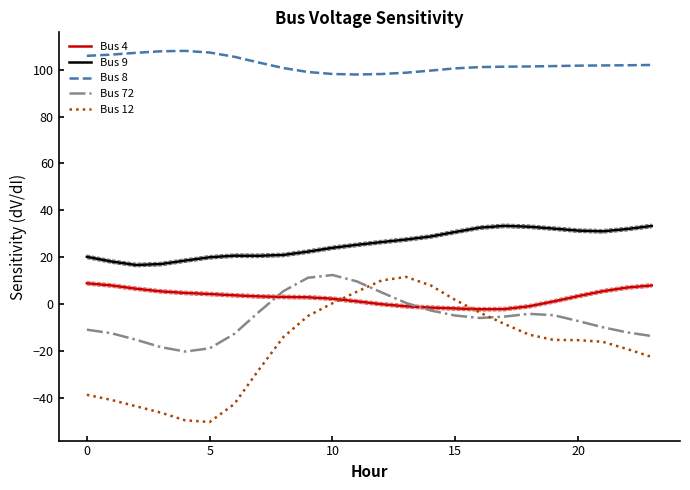

How many times do Bus 72 and Bus 12 cross each other?

2